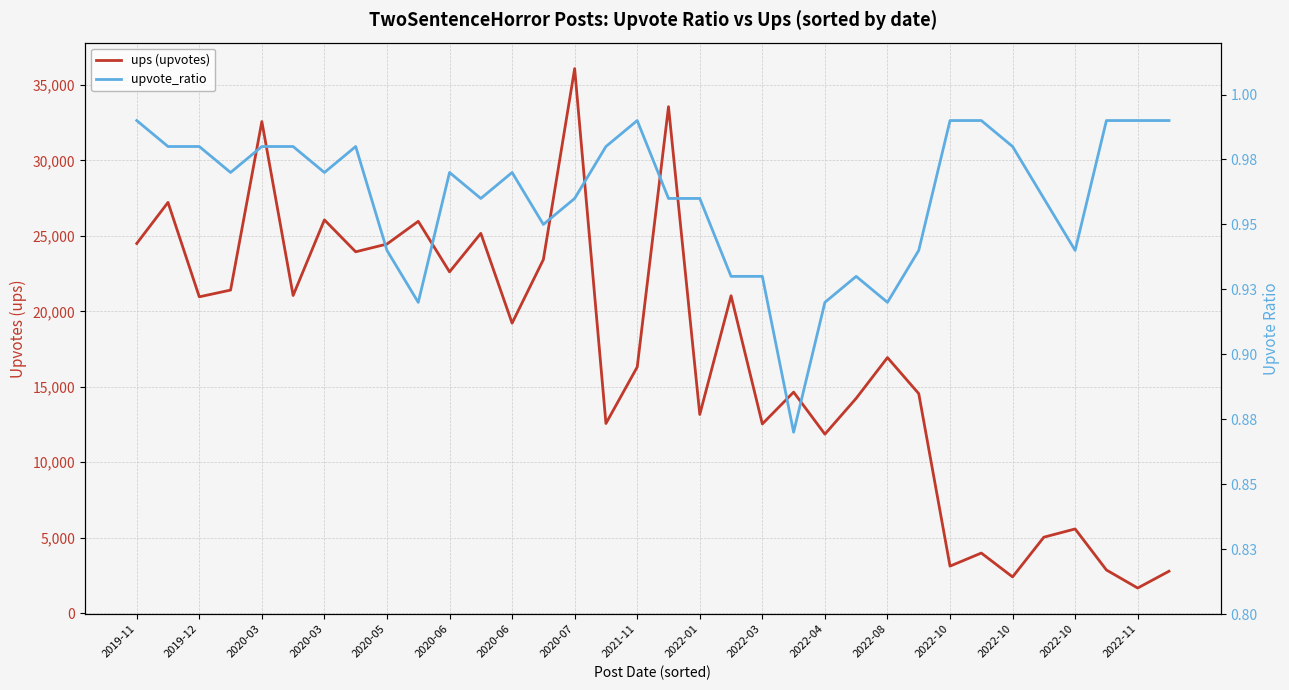

At how many categories does at least one series exceed 14836?

19